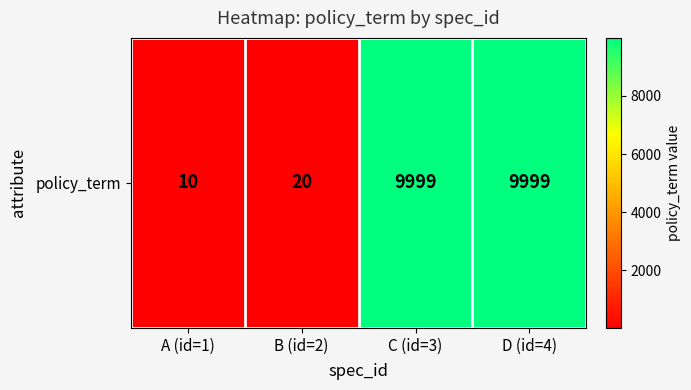

How many data points does each series have?

4